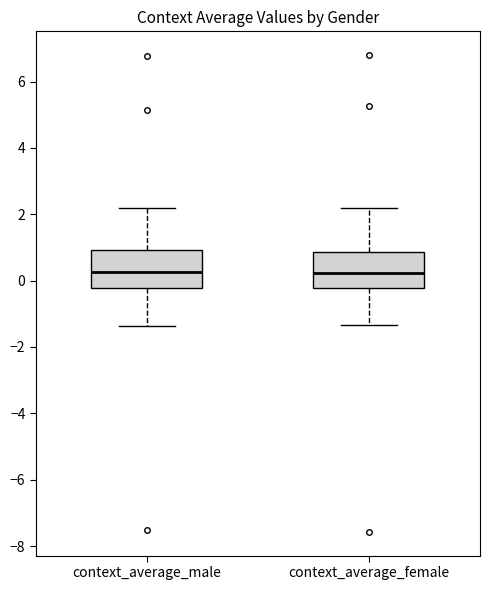

Reading left to right, read every box against the y-axis: the position of its median line, the range the box covers, and the ends of its whiskers. The values are not printed on the chart, so give them approximately, as read against the axis.

context_average_male: median 0.2, box -0.2 to 1.0, whiskers -1.4 to 2.2
context_average_female: median 0.2, box -0.2 to 0.8, whiskers -1.4 to 2.2